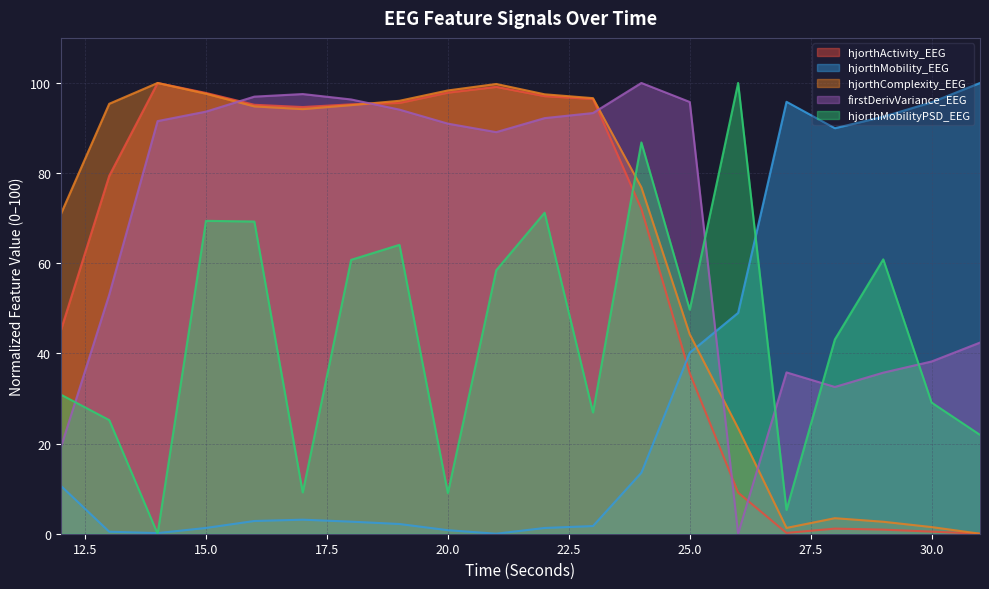

At how many categories does at least one series exceed 88?

19